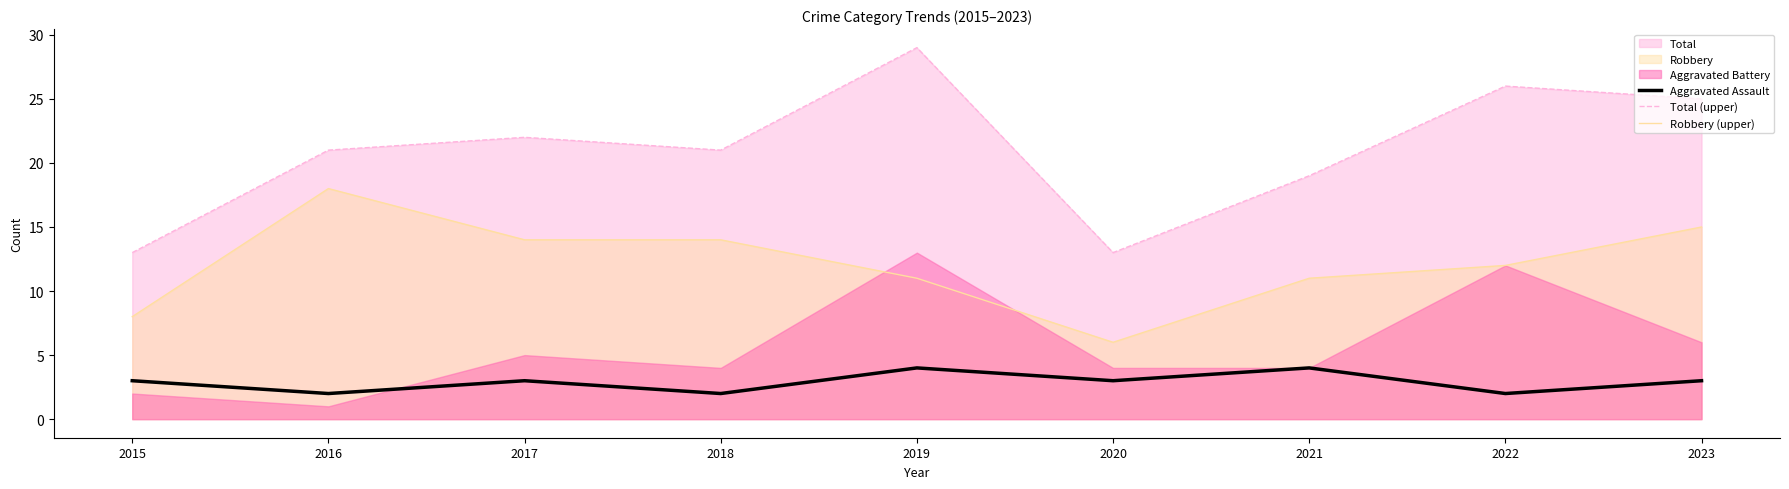

What is the value of the Aggravated Assault point at the 6th from the left?

3